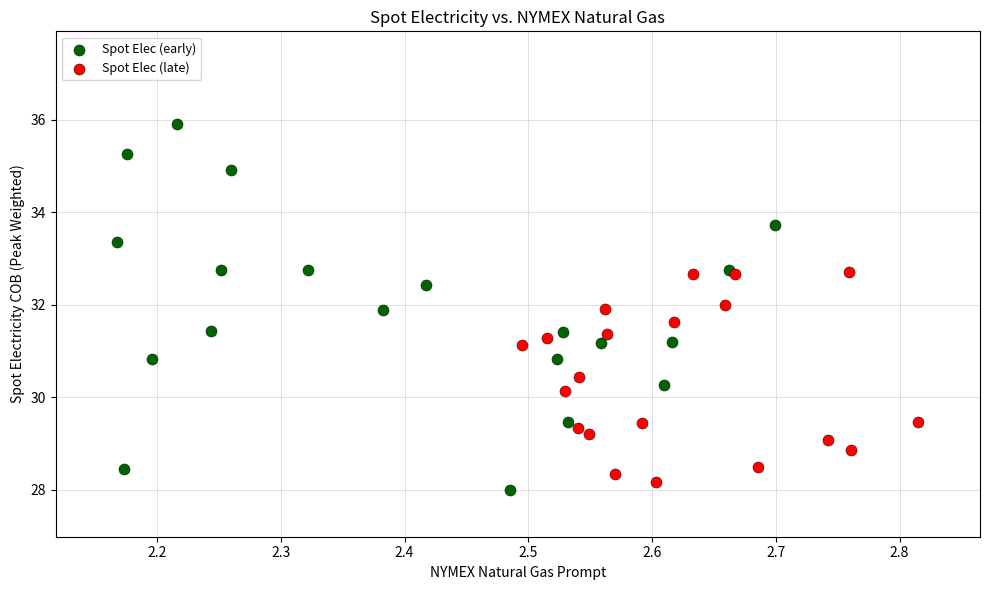

Which series contains the highest Y value?

Spot Elec (early)